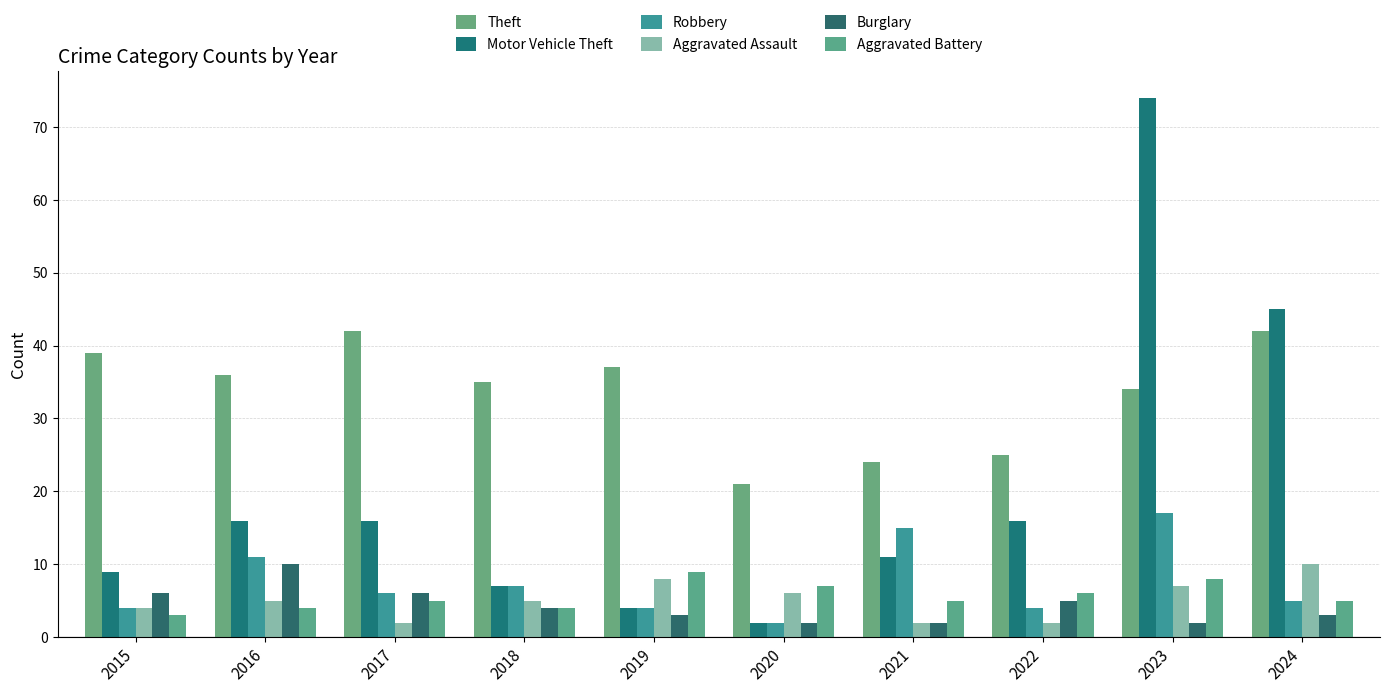

At which label does Robbery reach its peak?

2023